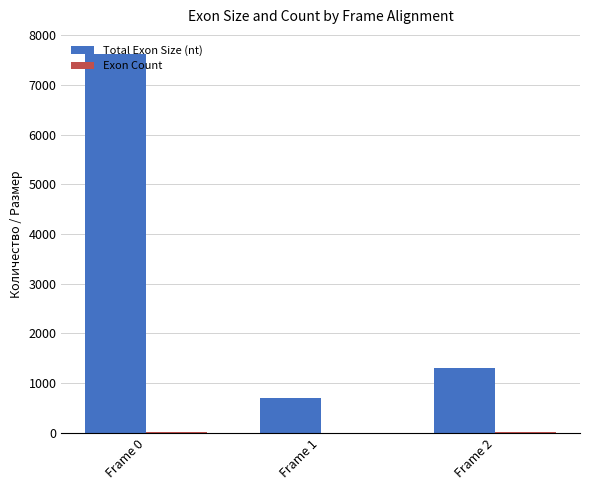

Count the number of data series in this chart.

2